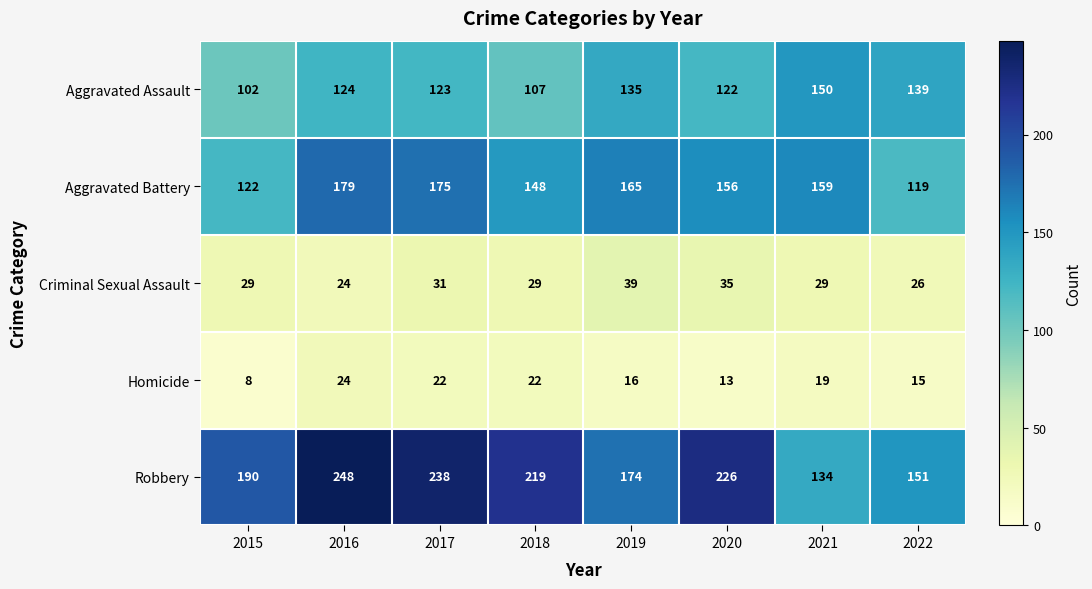

What is the difference between the Robbery values at 2021 and 2016?

114